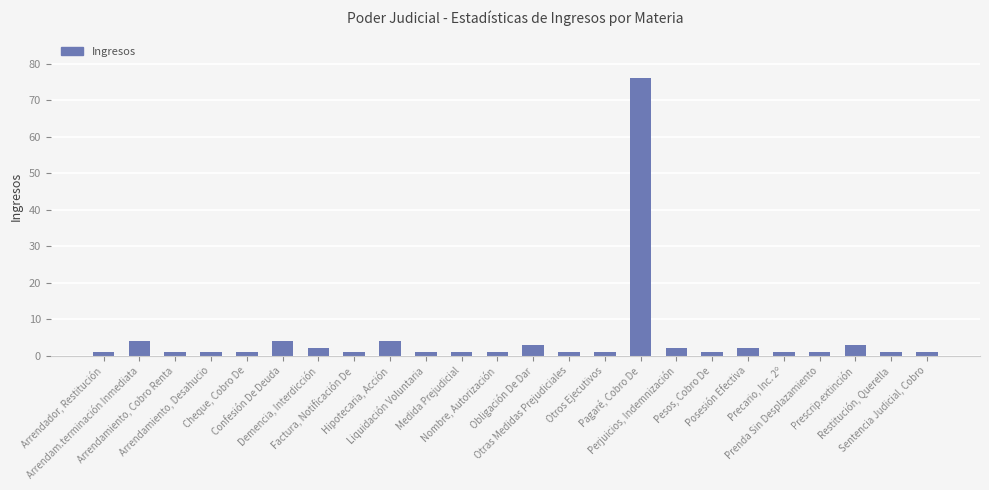

What is the label of the 1st bar from the right?

Sentencia Judicial, Cobro